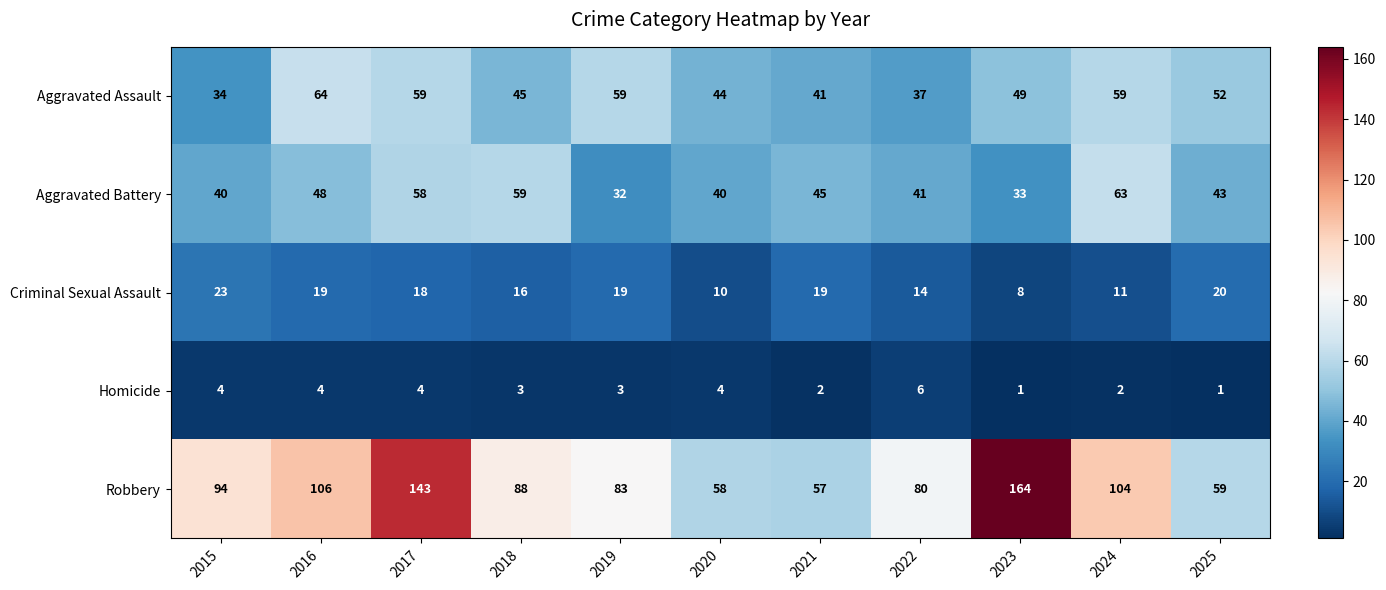

Count the Aggravated Assault values in the range 41 to 59.

8